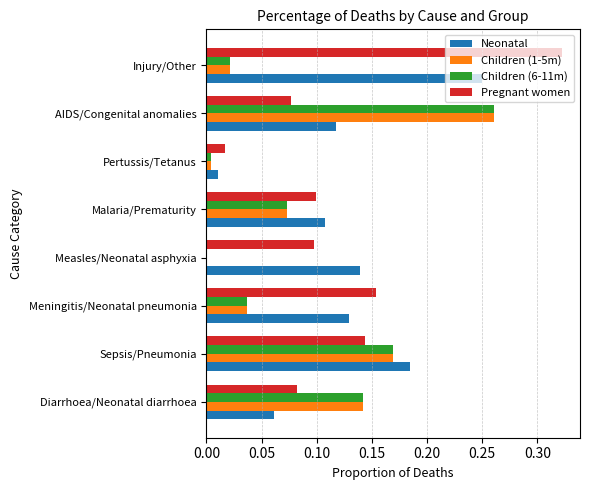

At which category does the chart reach its peak across all series?

Injury/Other